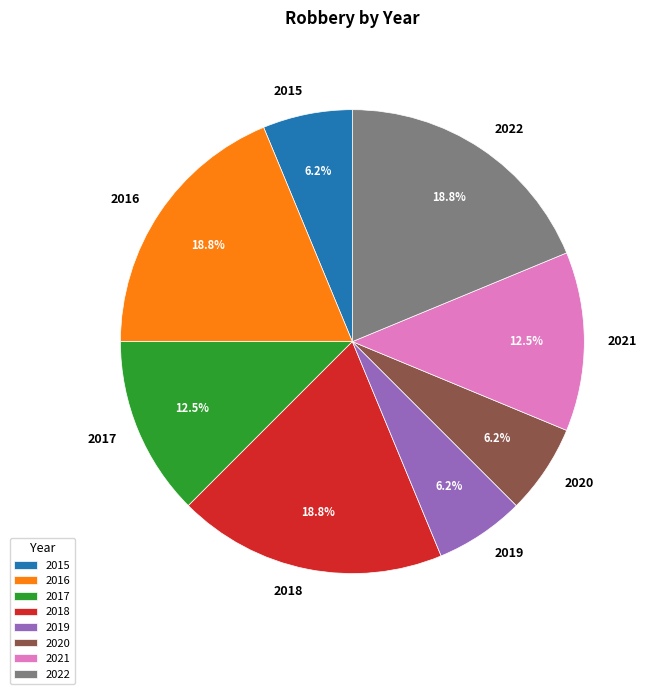

To the nearest percent, what percentage of the pie is 2018?

19%